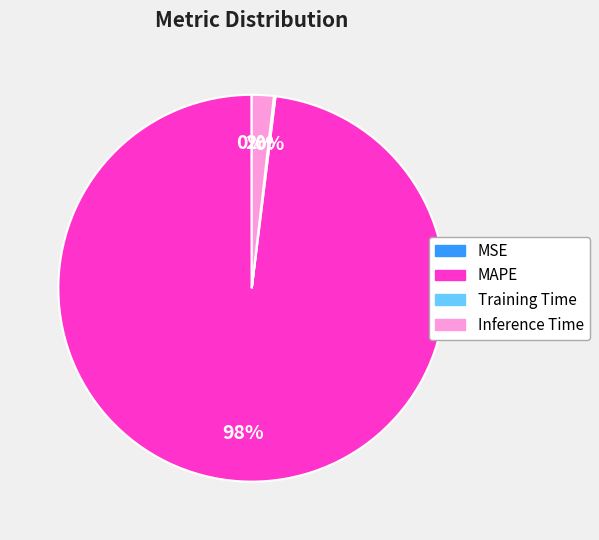

Which category accounts for the majority?

MAPE